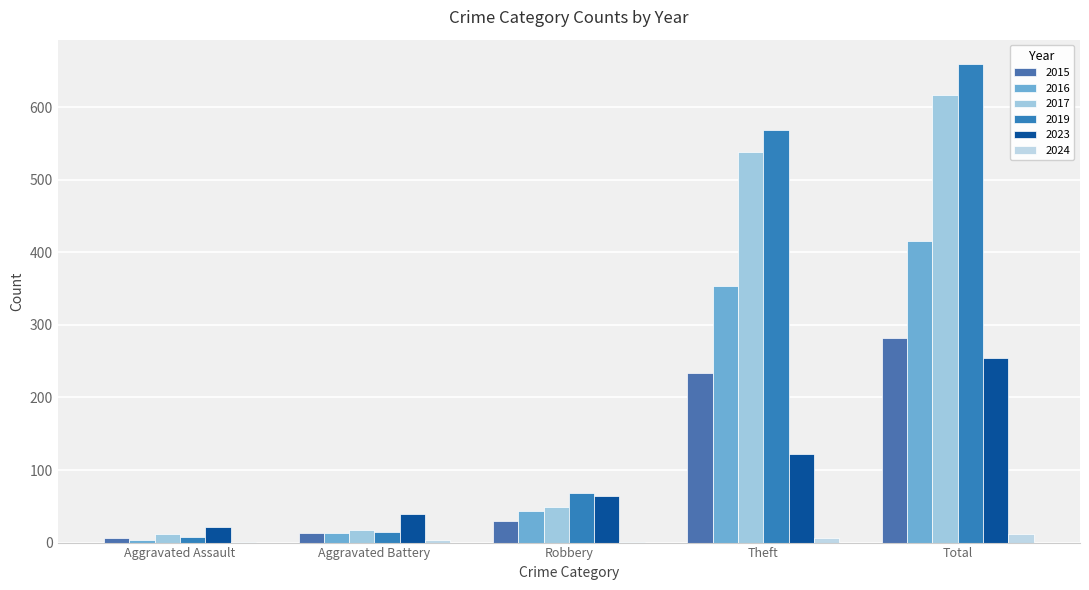

What is the difference between the maximum and minimum values in the 2024 series?

11